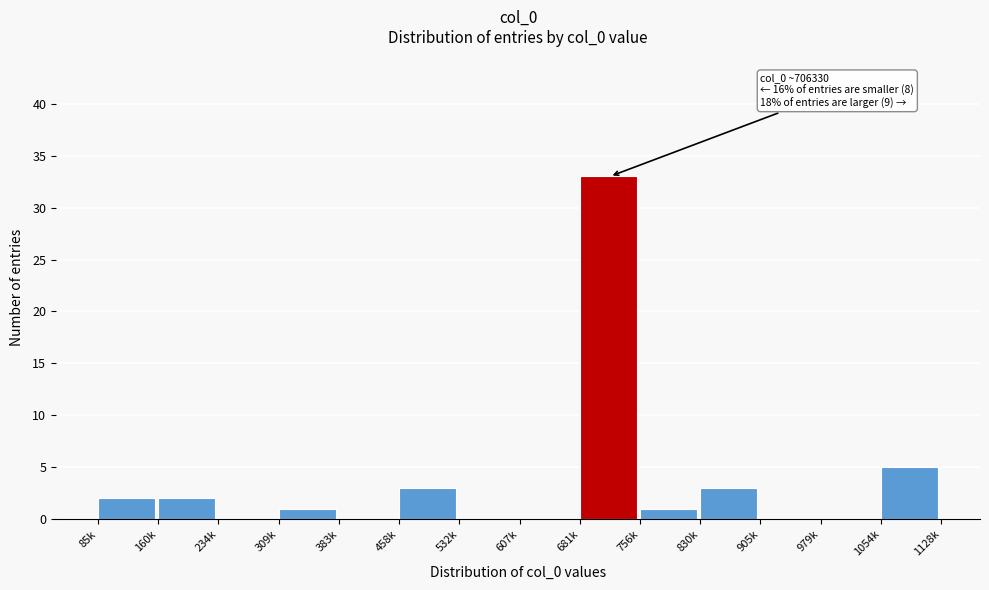

Reading left to right, extract all data points from this chart.

85k=2	160k=2	234k=0	309k=1	383k=0	458k=3	532k=0	607k=0	681k=33	756k=1	830k=3	905k=0	979k=0	1054k=5